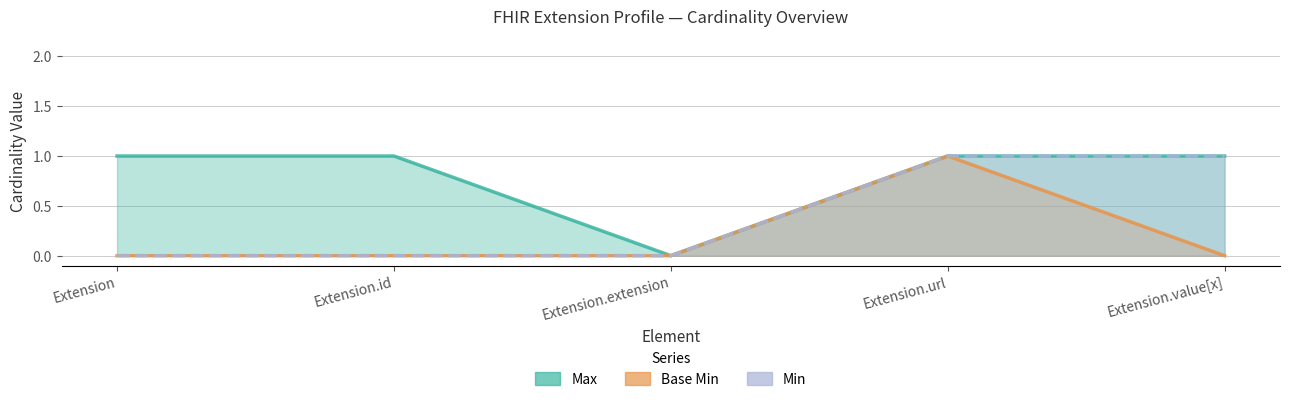

The value of Base Min at Extension.url is 2. True or false?

False